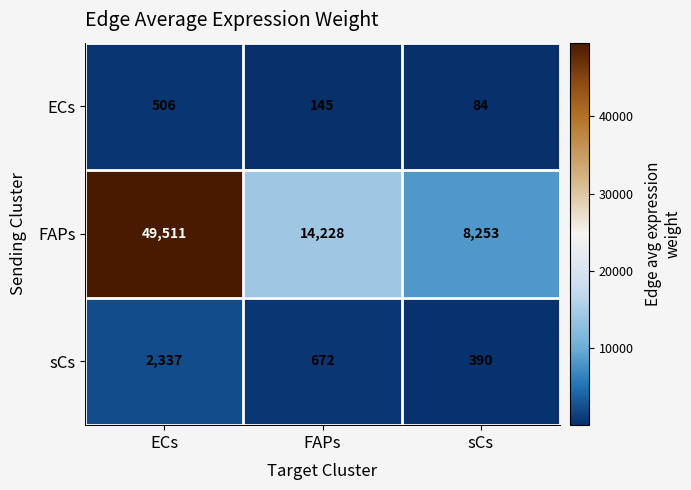

What is the sum of all ECs values?

735